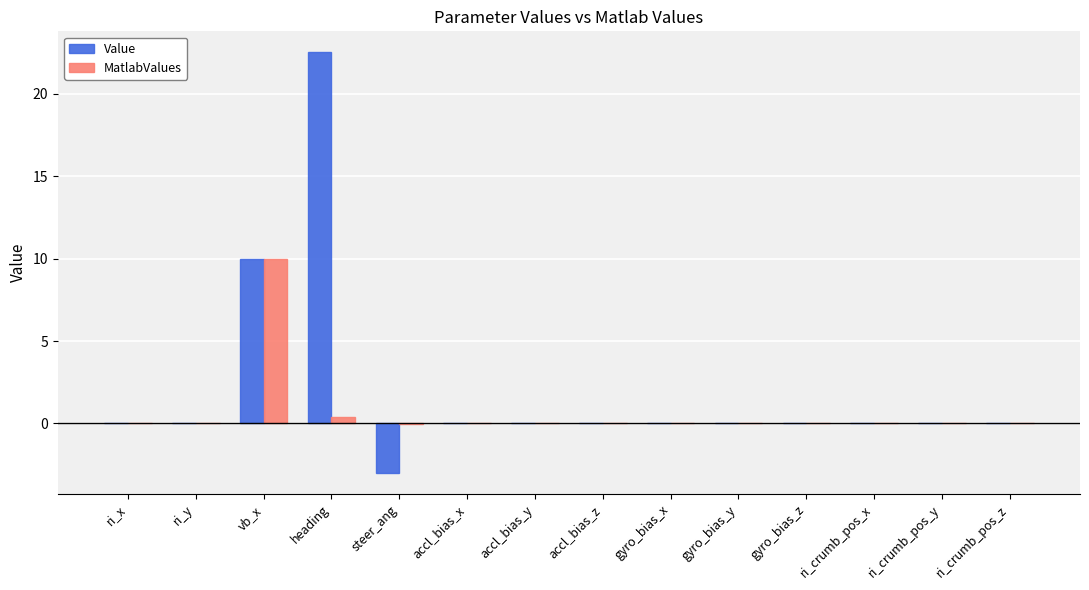

Which category has the highest value in the MatlabValues series?

vb_x